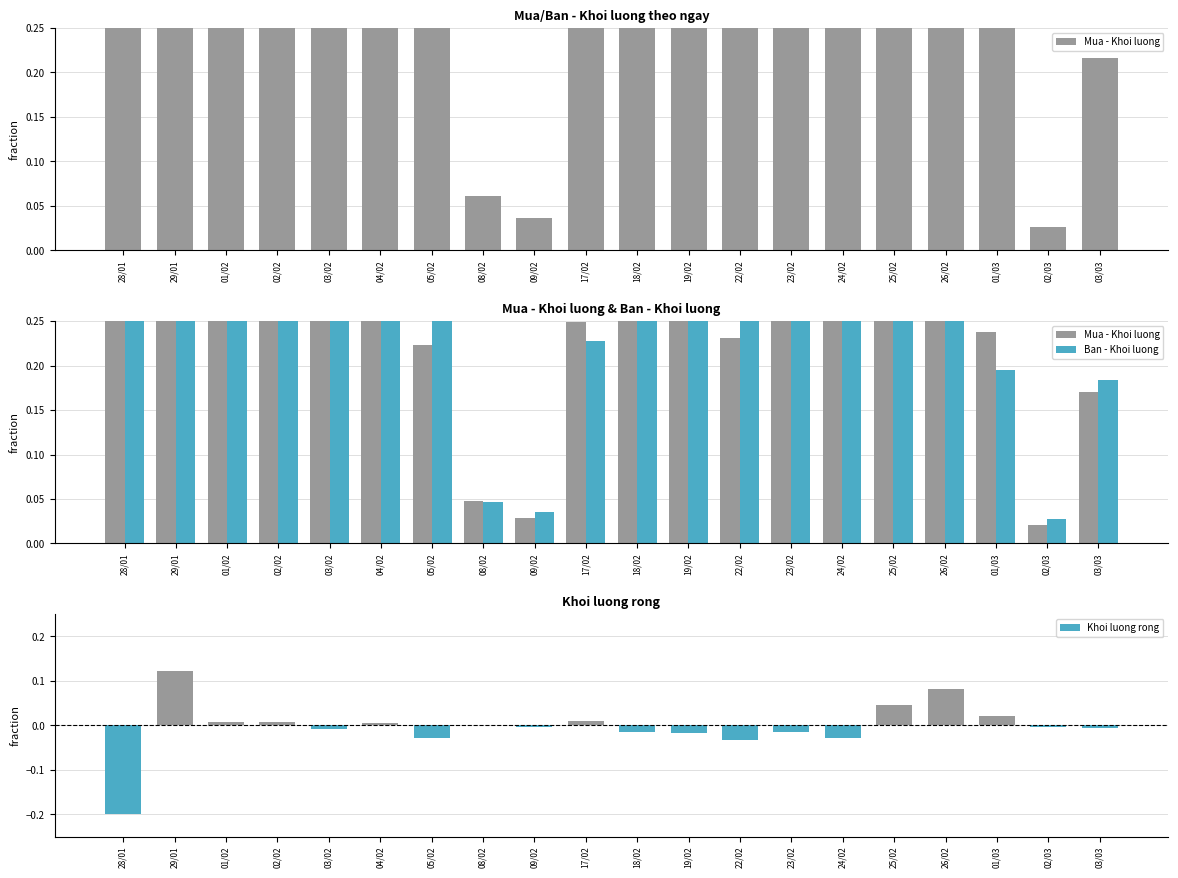

True or false: Khoi luong rong has a value of -0.0 at 22/02.

False